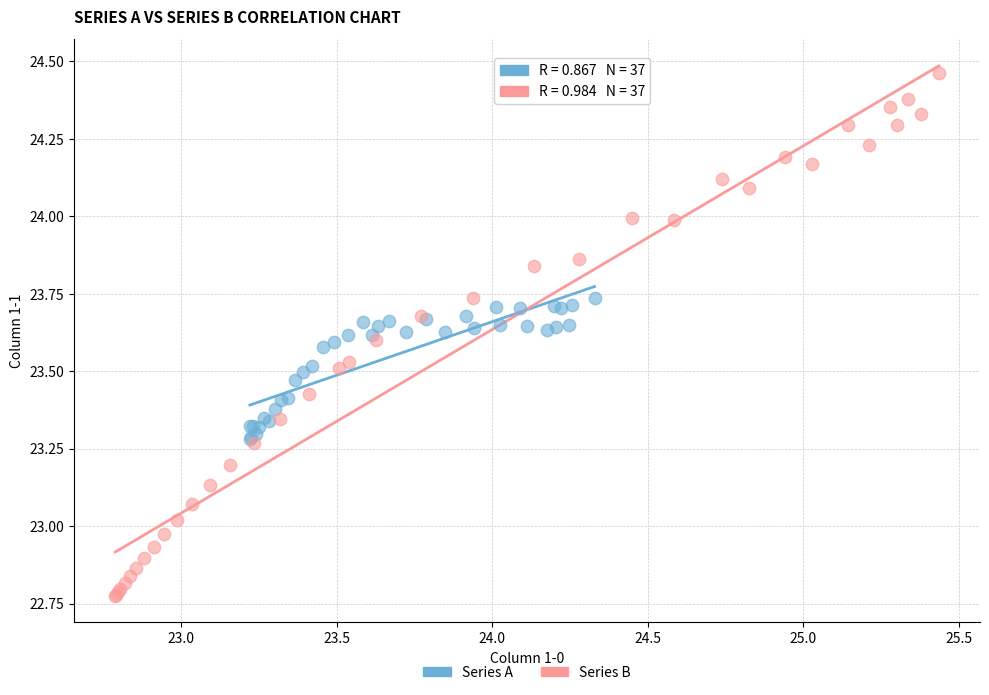

Which series reaches the minimum Y coordinate?

Series B